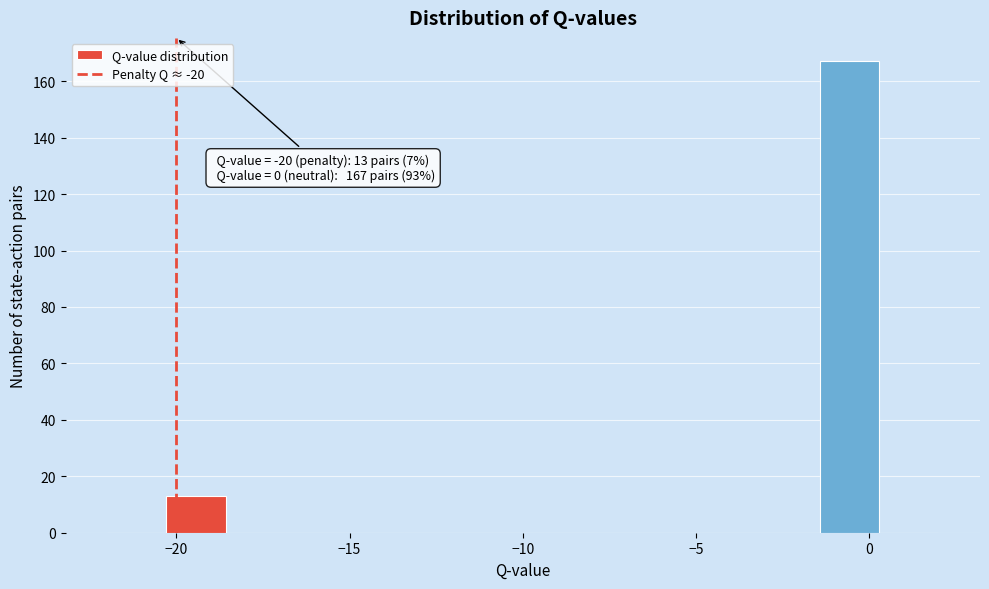

Around what value on the x-axis is the tallest bar? Give the approximate position of its centre, as read against the axis.

-0.5